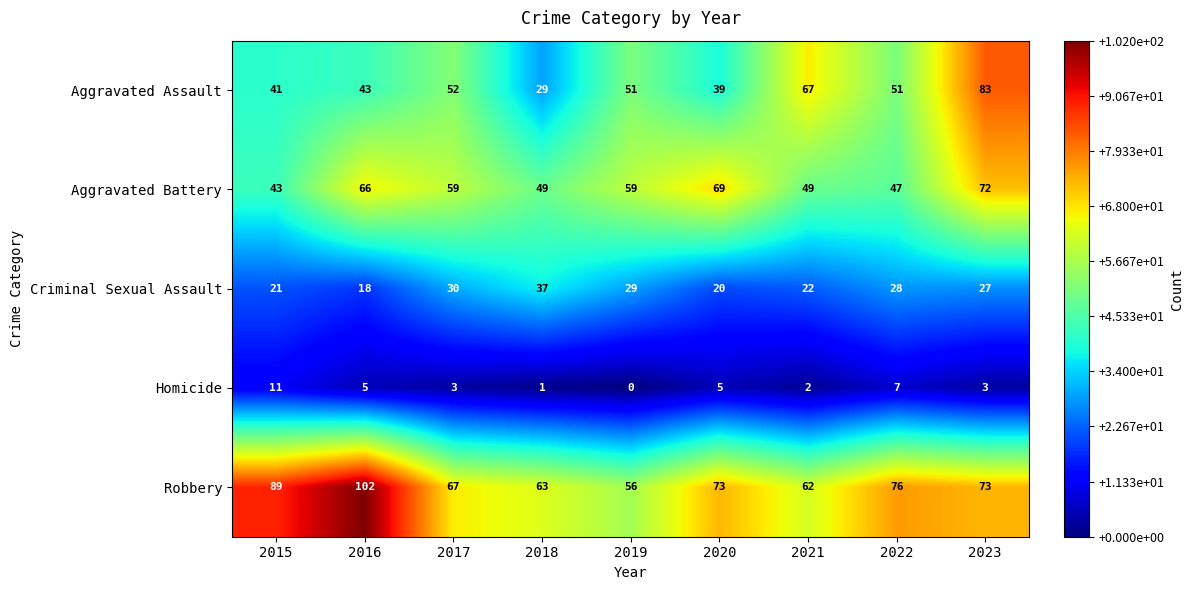

Which series changed the most between 2017 and 2020?

Aggravated Assault